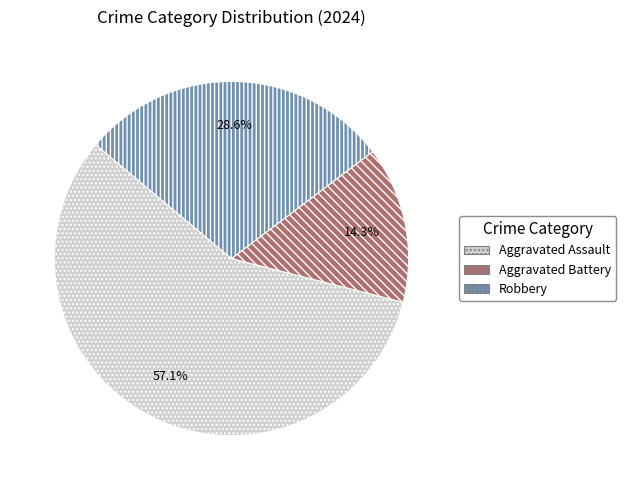

What is the ratio of the value at Aggravated Battery to the value at Robbery?

0.5